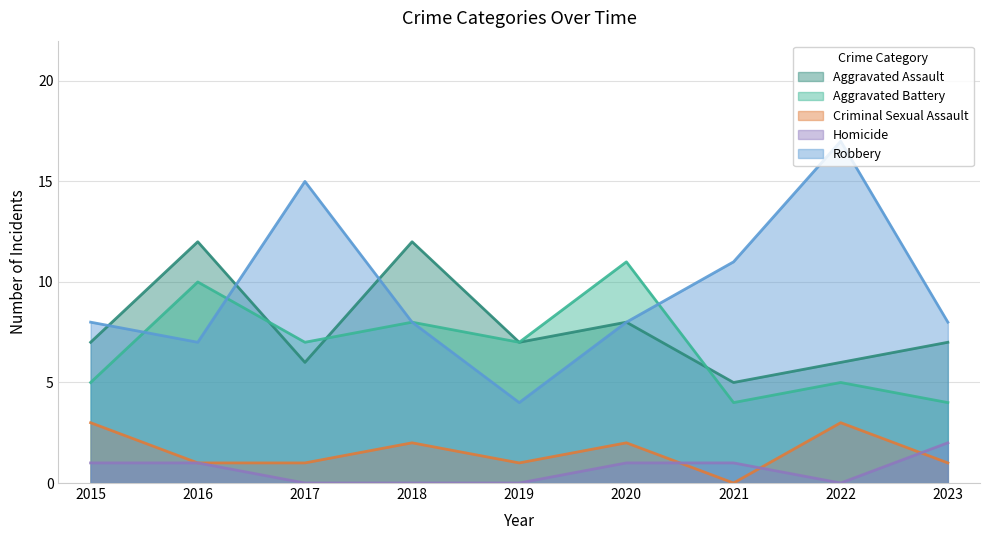

At how many categories does at least one series exceed 15?

1